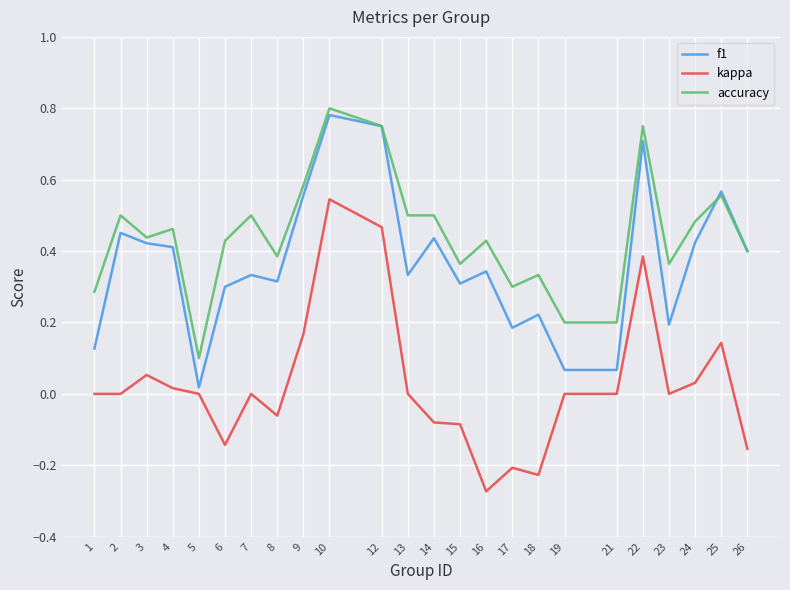

At which category does the chart reach its peak across all series?

10